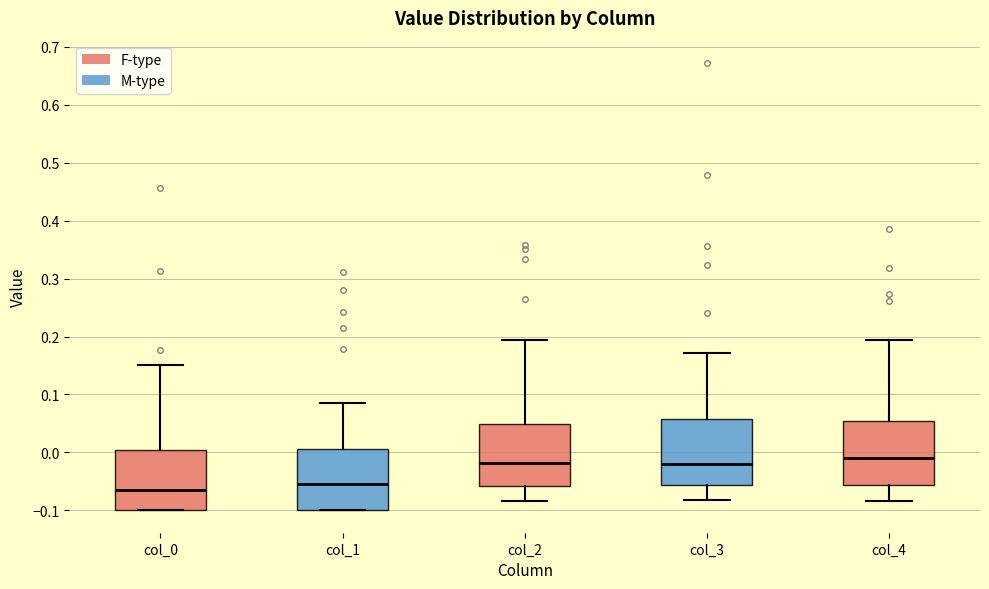

Reading left to right, read every box against the y-axis: the position of its median line, the range the box covers, and the ends of its whiskers. The values are not printed on the chart, so give them approximately, as read against the axis.

col_0: median -0.07, box -0.10 to 0.00, whiskers -0.10 to 0.15
col_1: median -0.05, box -0.10 to 0.01, whiskers -0.10 to 0.08
col_2: median -0.02, box -0.06 to 0.05, whiskers -0.08 to 0.19
col_3: median -0.02, box -0.06 to 0.06, whiskers -0.08 to 0.17
col_4: median -0.01, box -0.06 to 0.05, whiskers -0.08 to 0.19